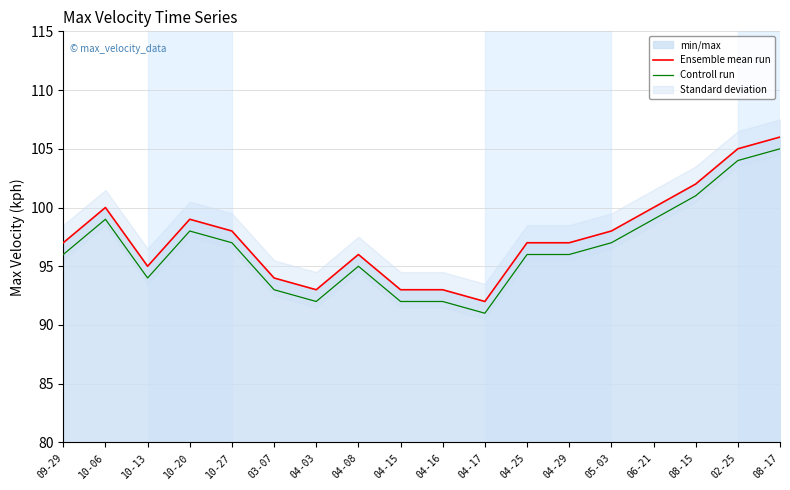

At 10-13, list the series in order from largest to smallest.

Ensemble mean run, Controll run